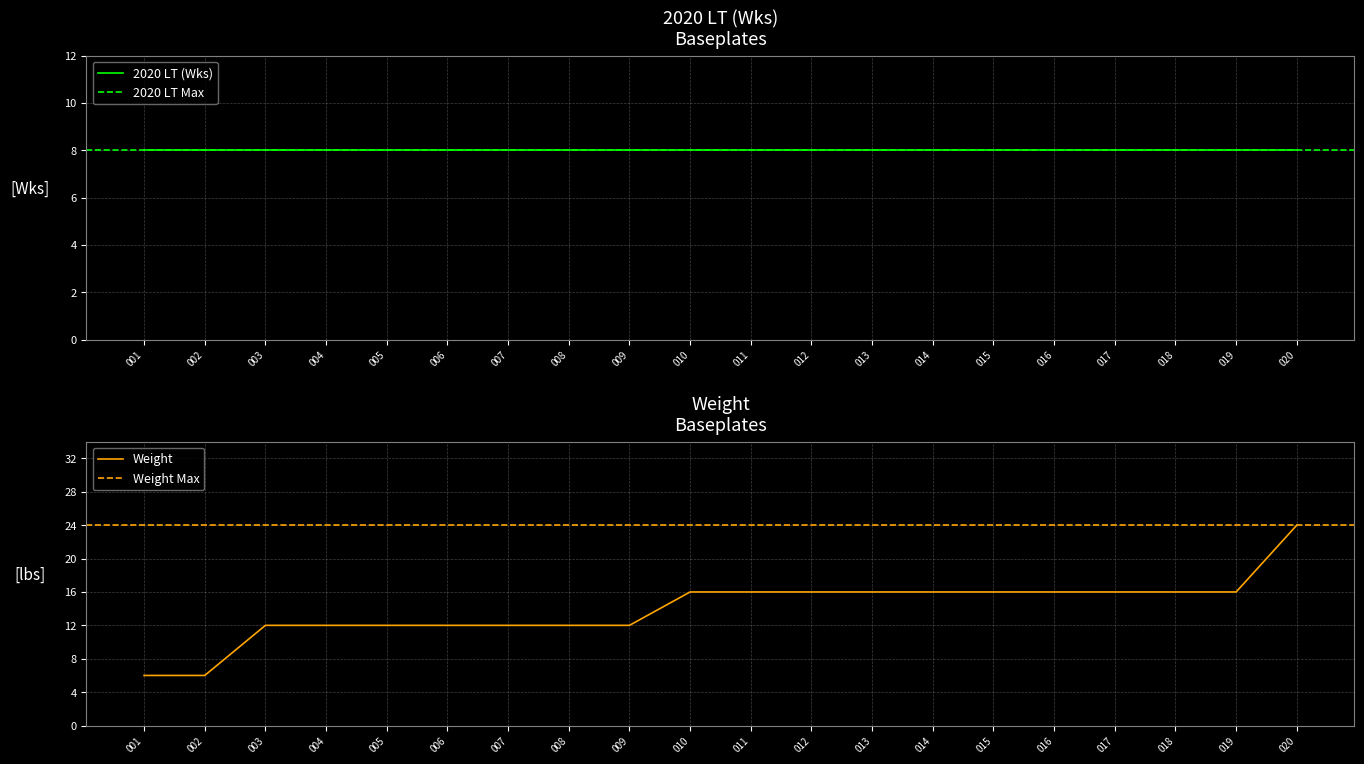

What is the value of the 1st point from the left?

6